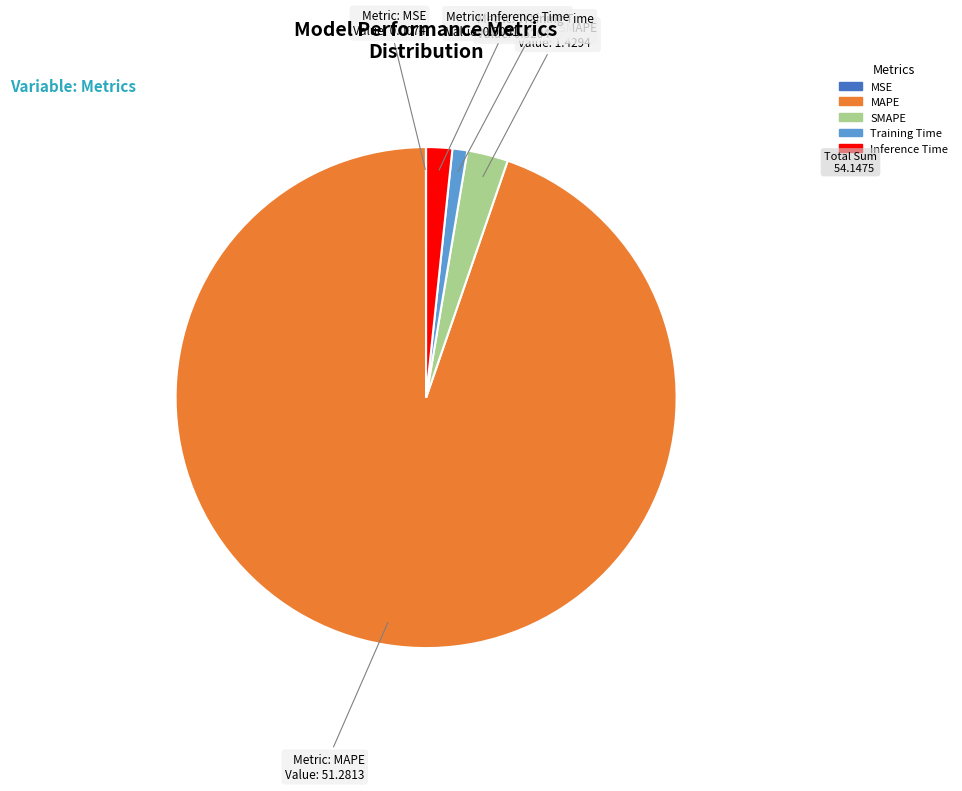

True or false: MAPE accounts for 85% of the total.

False